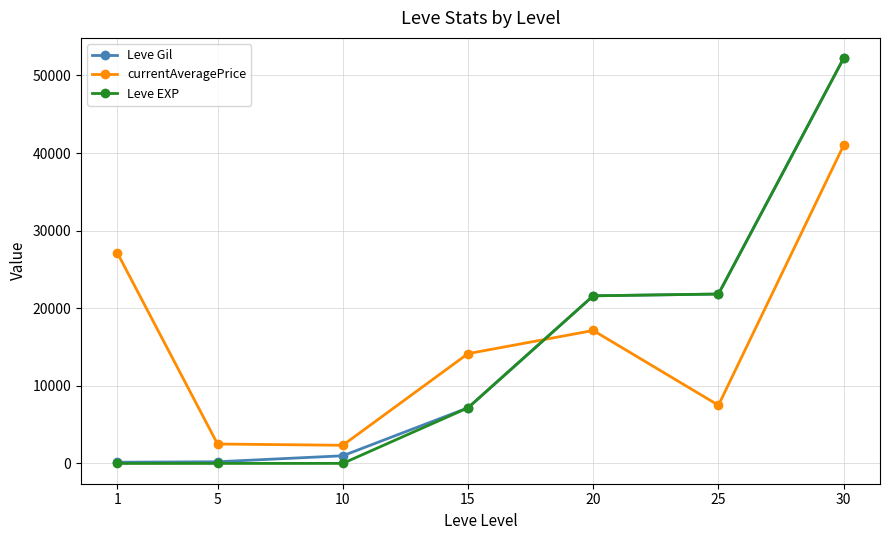

Is this an area chart (filled region under the line)?

No